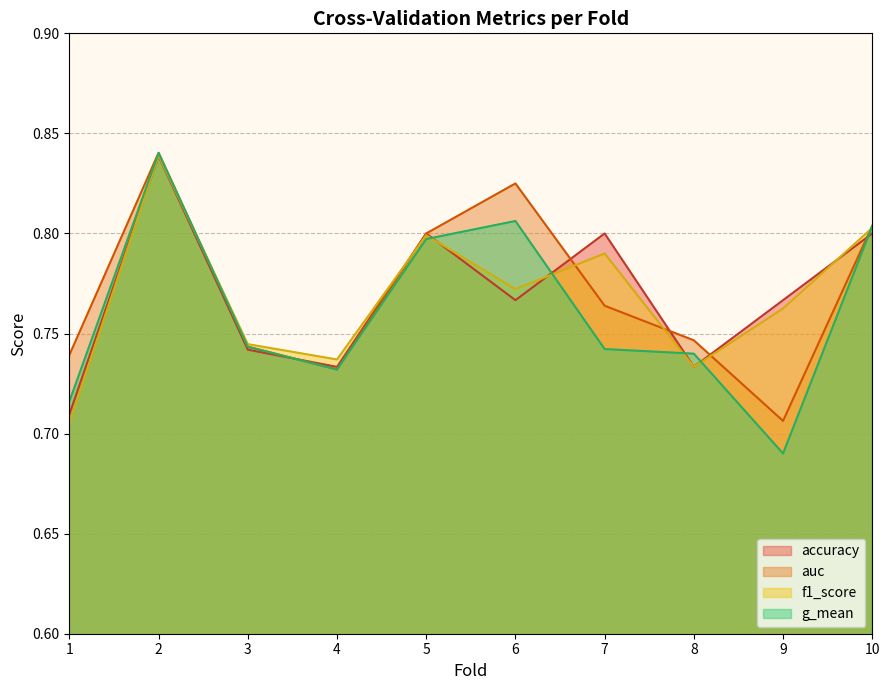

Between 2 and 7, which series saw the biggest shift?

g_mean